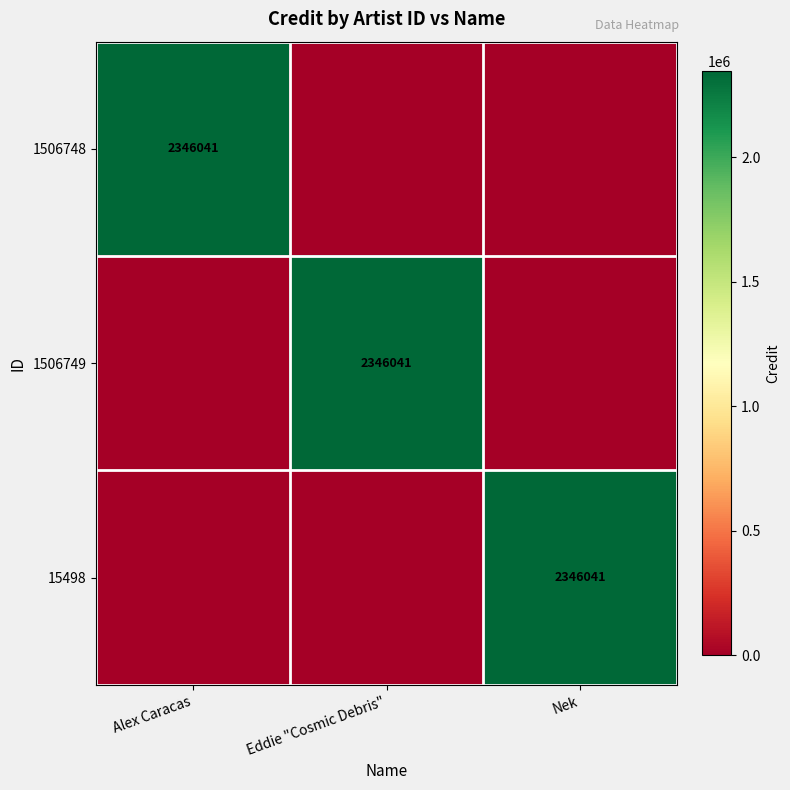

The 15498 series shows 2346041 at Nek. True or false?

True